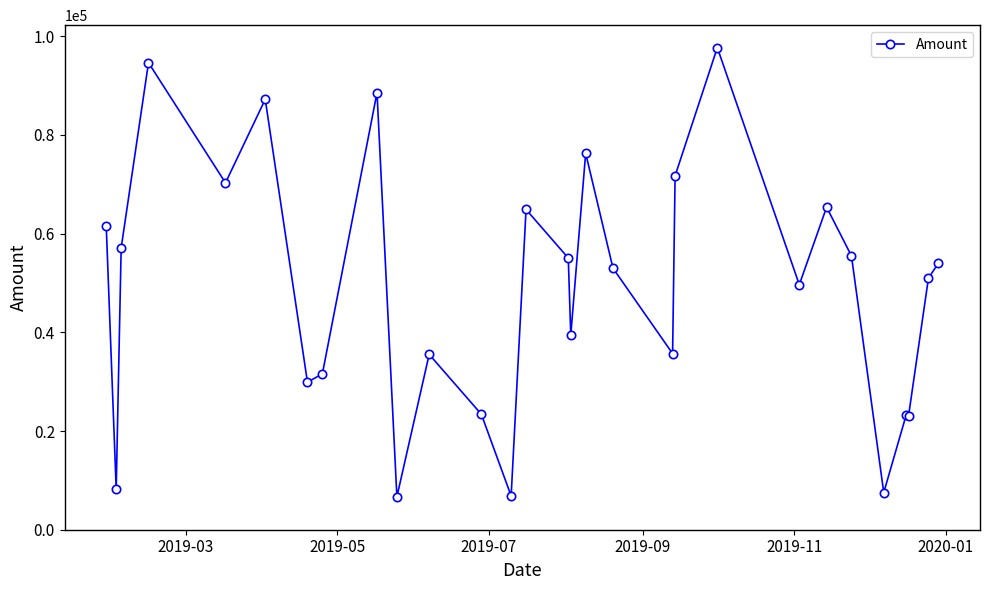

What is the maximum value shown in the chart?

97670